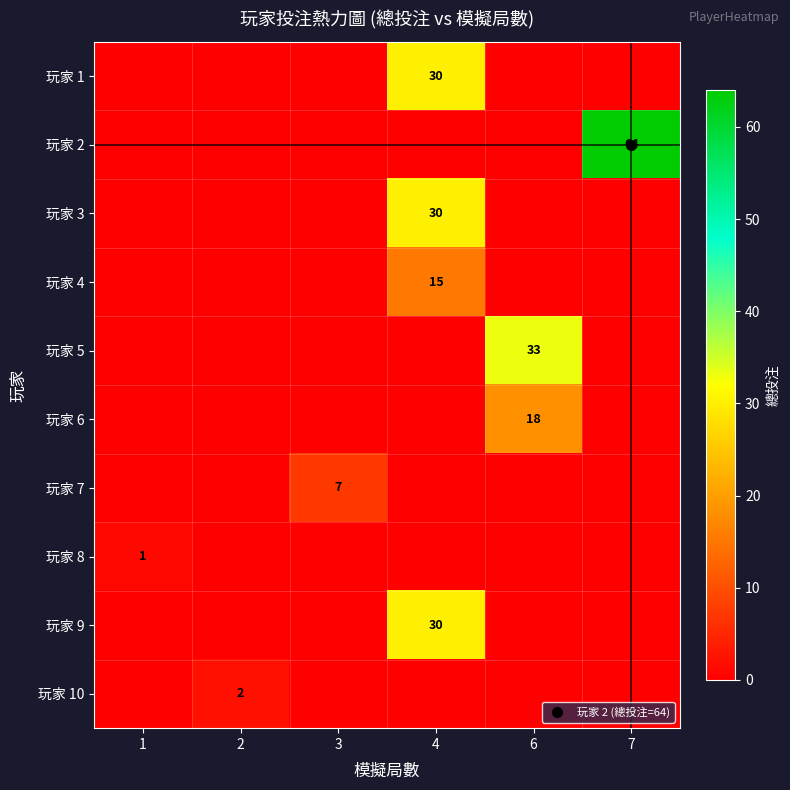

Rank the categories by 玩家 8 value from lowest to highest.

2, 3, 4, 6, 7, 1